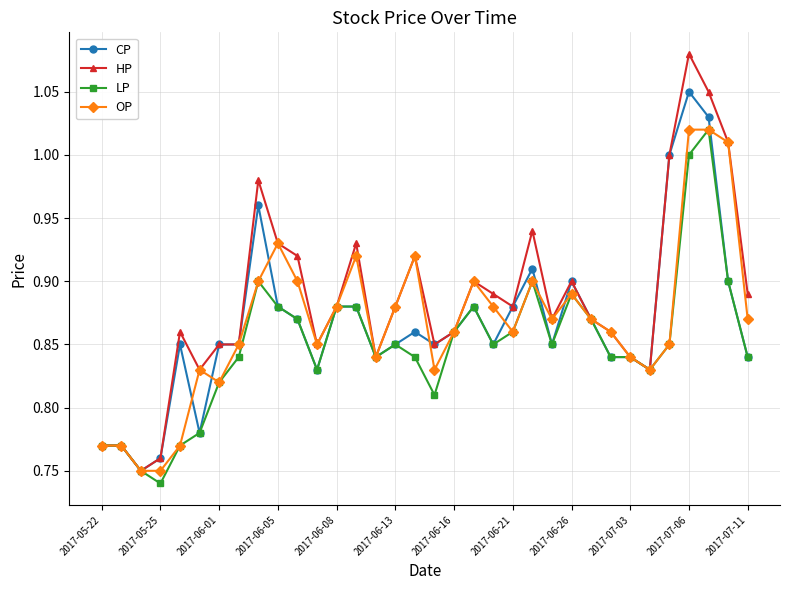

Which series has the largest range (max minus min)?

HP